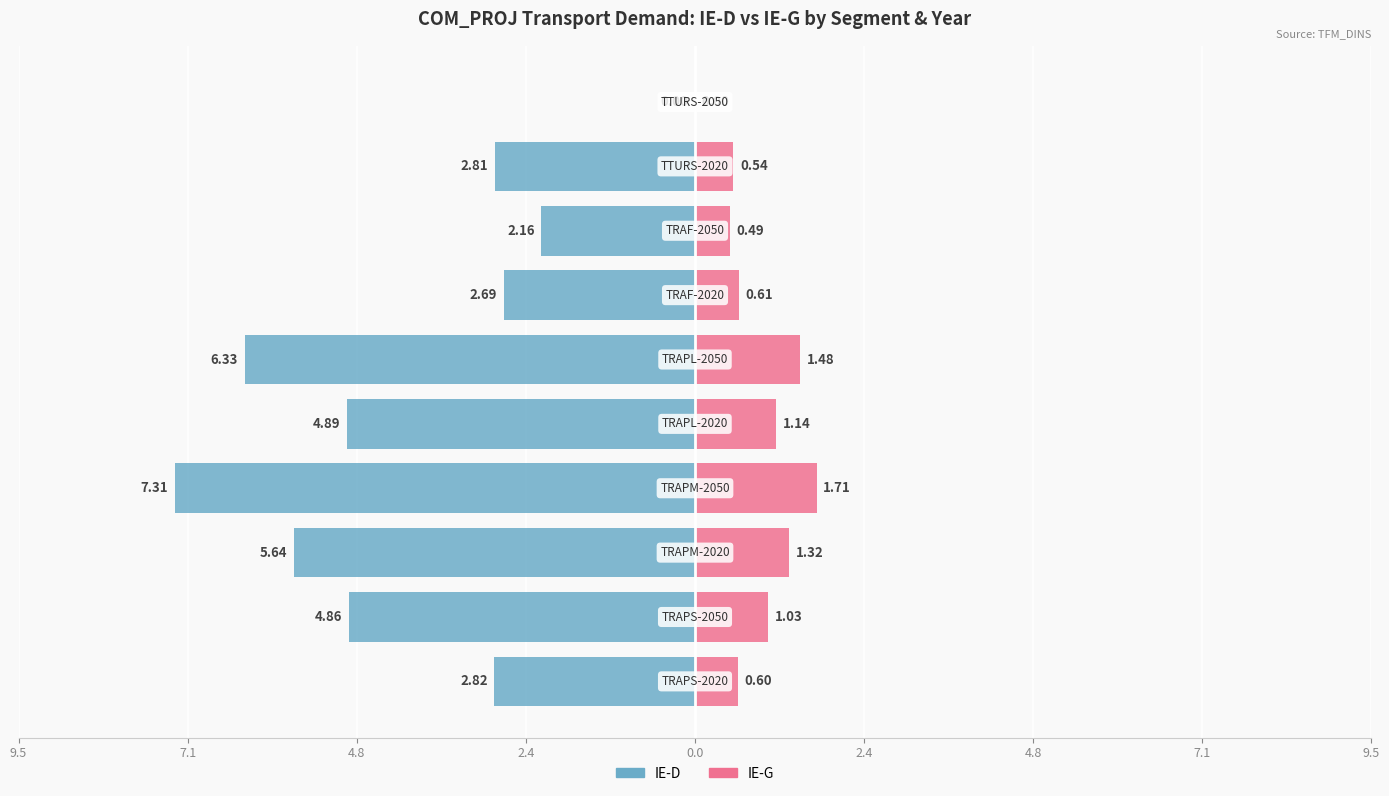

How many values in IE-G are above zero?

9